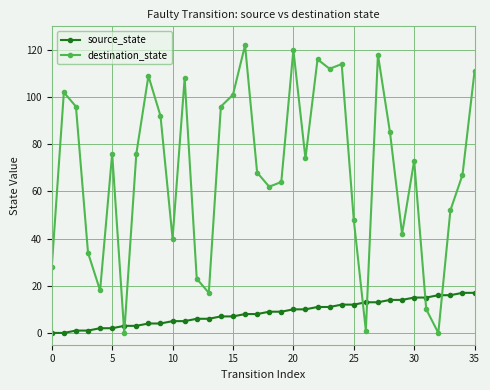

Reading left to right, list all the values displayed in this chart.

source_state: 0	0	1	1	2	2	3	3	4	4	5	5	6	6	7	7	8	8	9	9	10	10	11	11	12	12	13	13	14	14	15	15	16	16	17	17
destination_state: 28	102	96	34	18	76	0	76	109	92	40	108	23	17	96	101	122	68	62	64	120	74	116	112	114	48	1	118	85	42	73	10	0	52	67	111